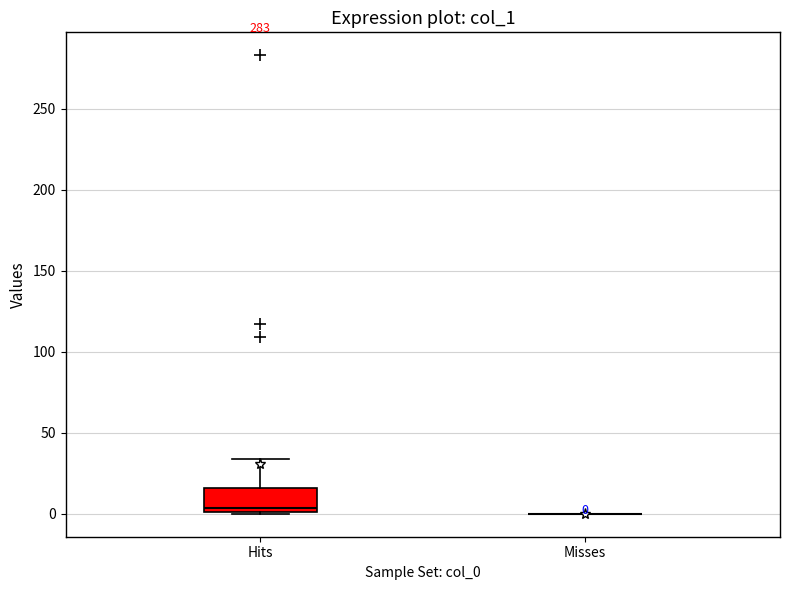

Comparing the boxes themselves (not the whiskers), which one is the tallest?

Hits